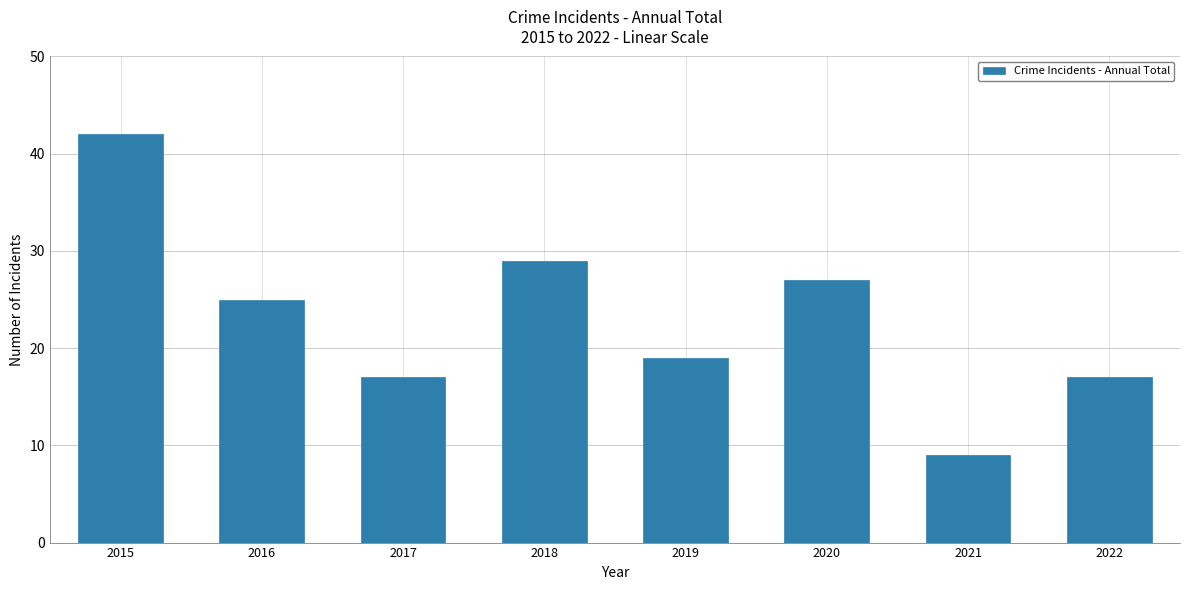

Where does the data first go above 25?

2015